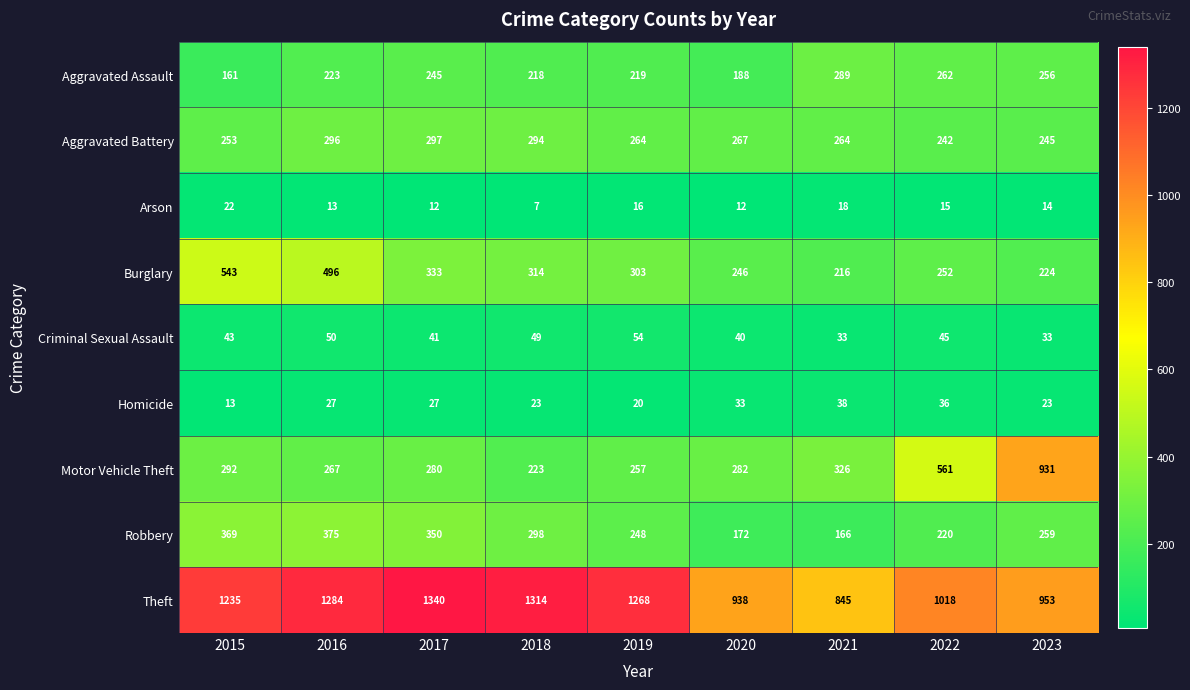

What is the maximum value shown in the chart?

1340